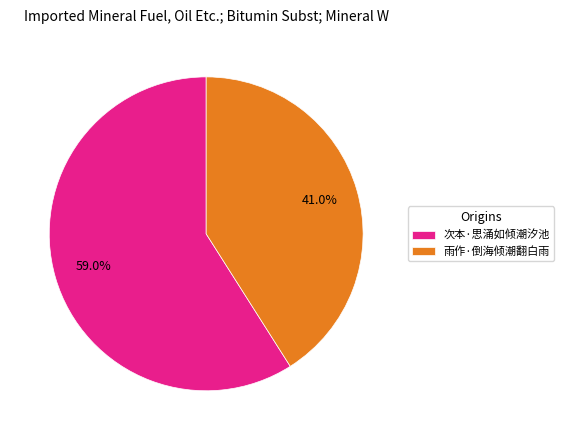

How much of the chart is everything except 次本·思涌如倾潮汐池?

41.0%